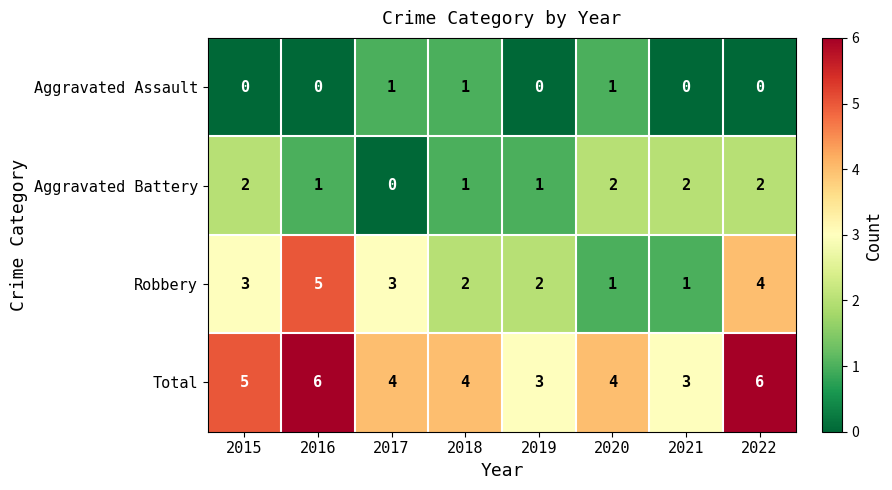

What is the greatest value displayed?

6